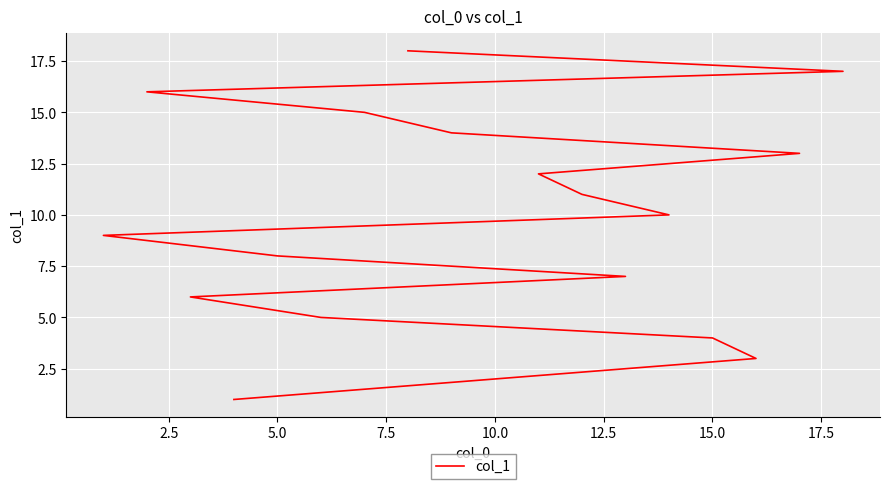

What is the sum of all values?

171